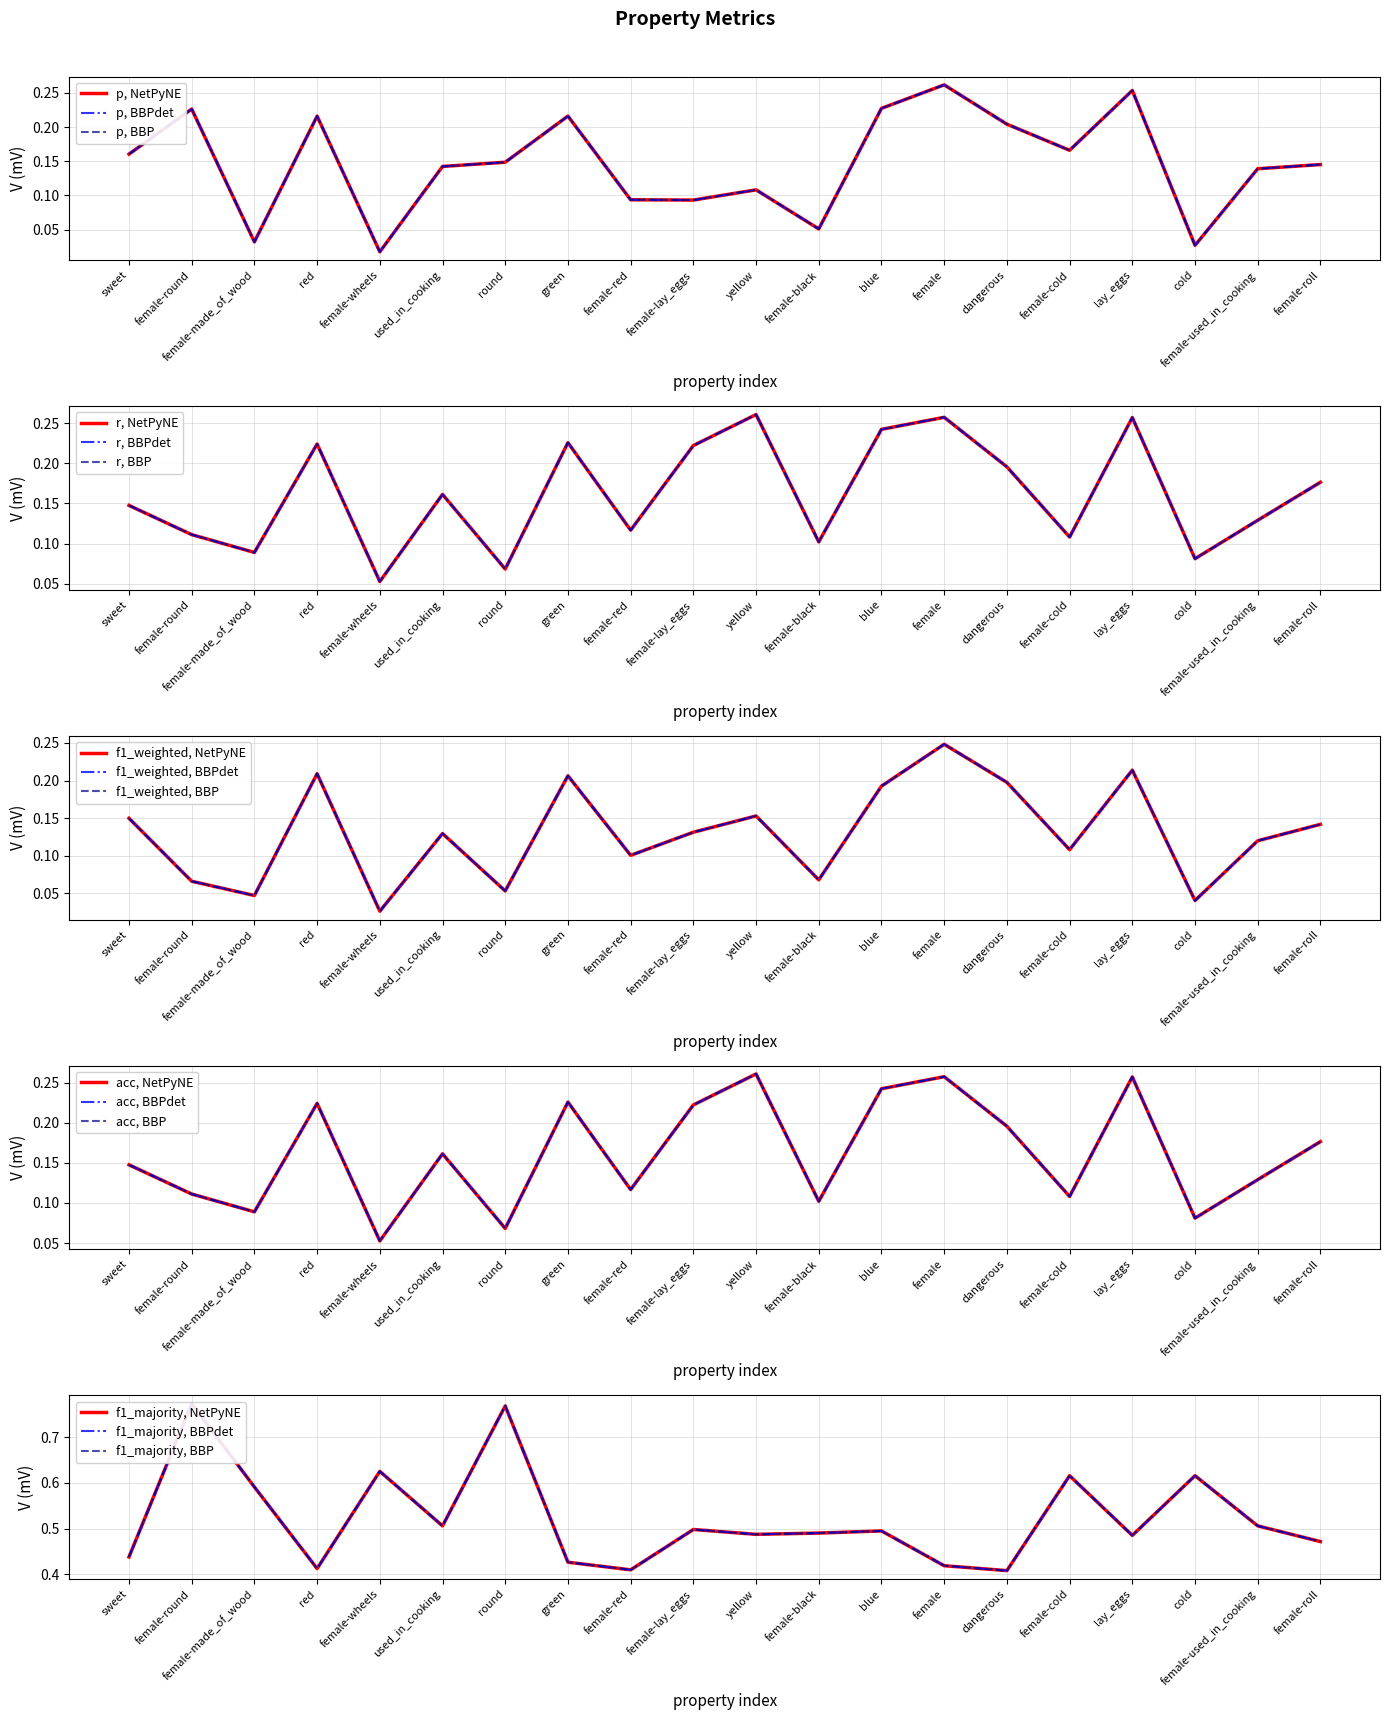

How many interior local valleys does the acc series have?

7